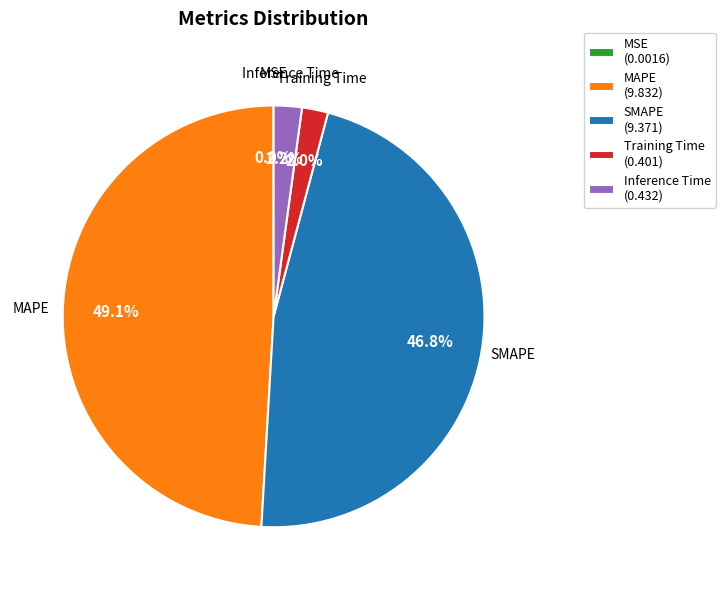

Does any single category account for the majority?

No